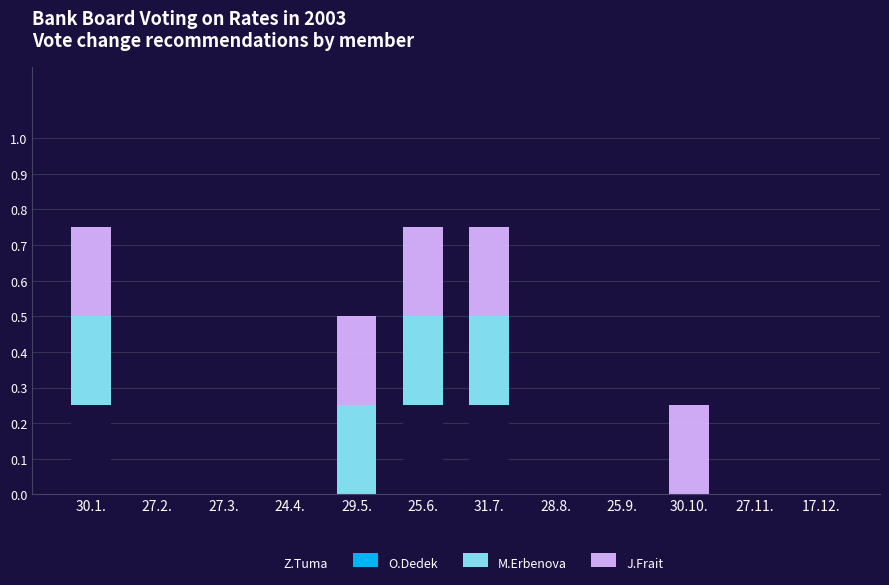

Is it true that Z.Tuma equals 0.0 at 27.11.?

True